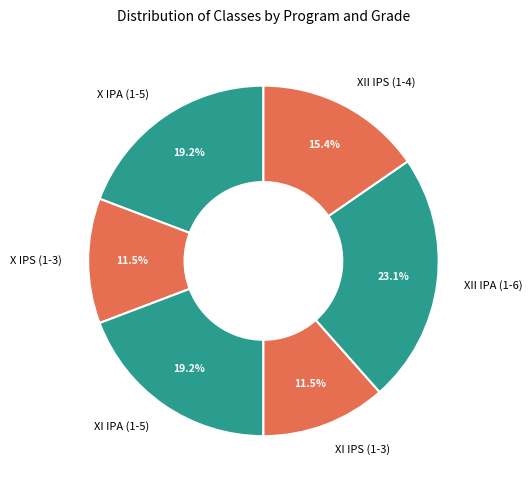

Which has a higher value, XII IPS (1-4) or XI IPA (1-5)?

XI IPA (1-5)